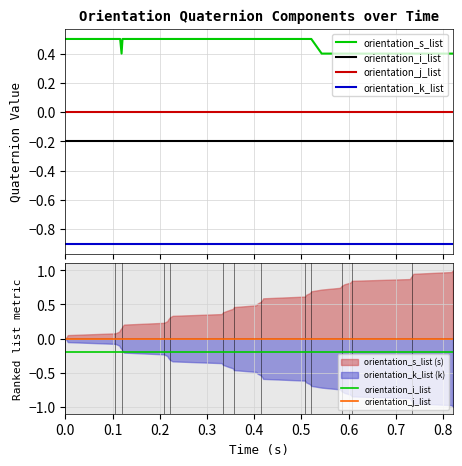

At how many categories does at least one series exceed 0?

40